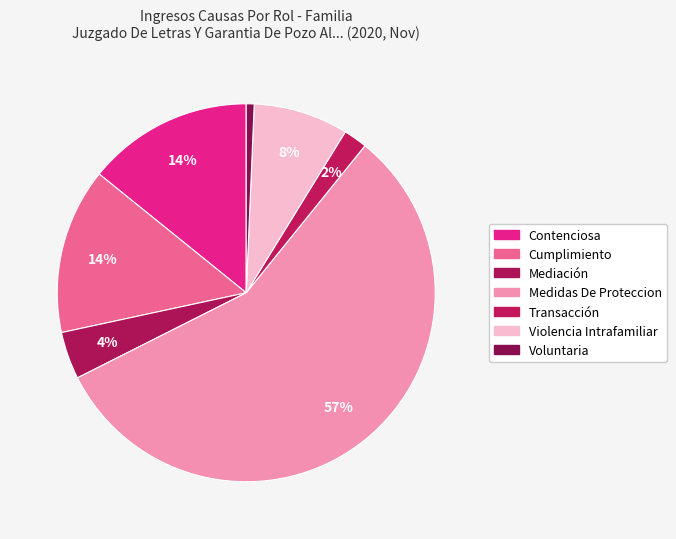

Rank the categories by value from lowest to highest.

Voluntaria, Transacción, Mediación, Violencia Intrafamiliar, Contenciosa, Cumplimiento, Medidas De Proteccion